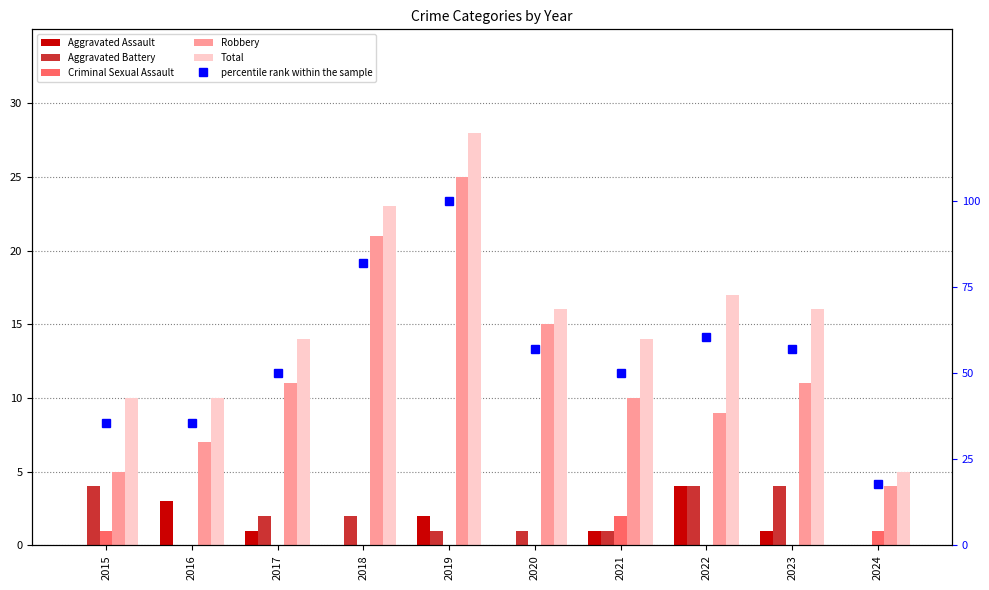

How many distinct data groups are displayed?

6